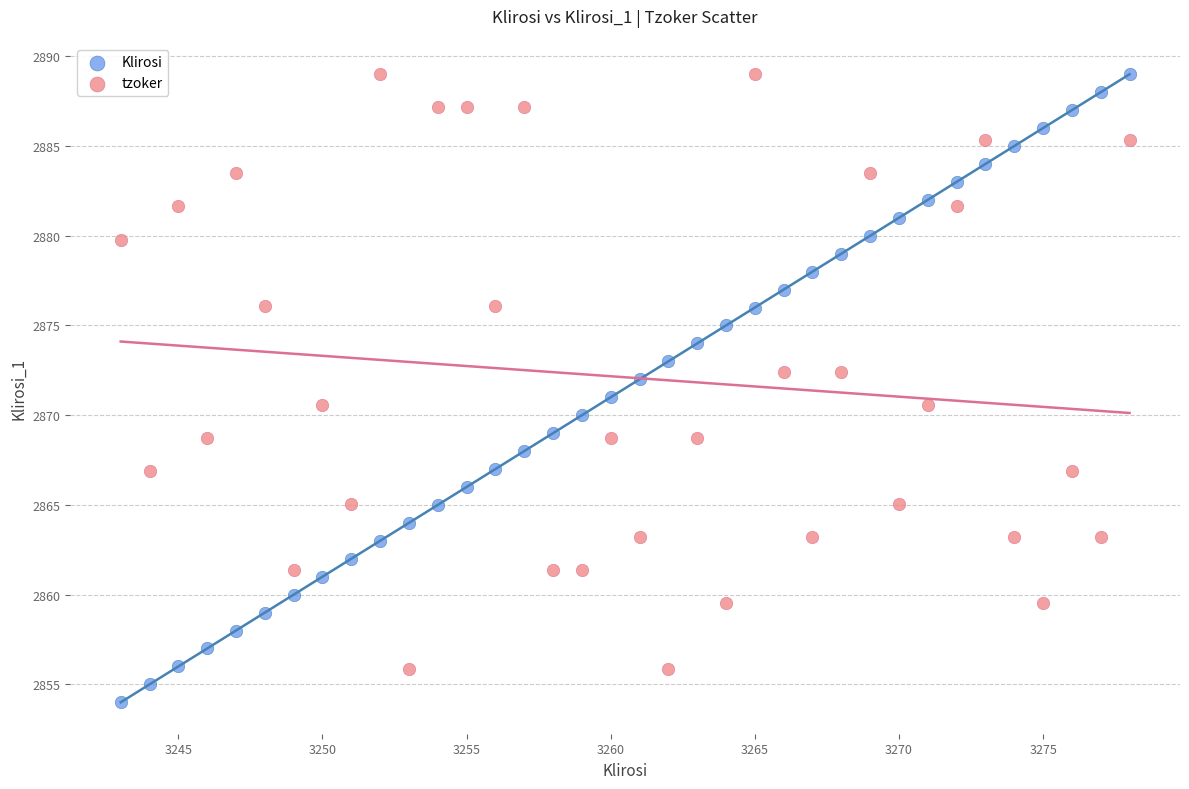

Which series has the largest Y range (max minus min)?

Klirosi